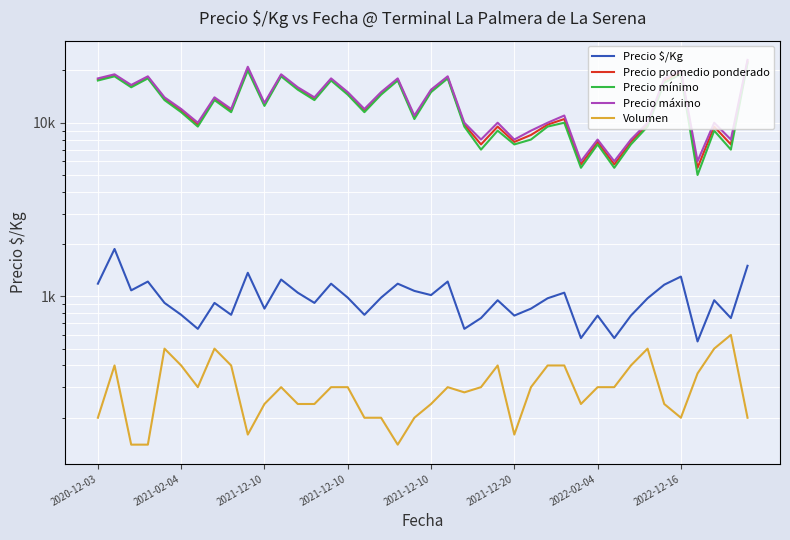

True or false: Precio mínimo and Precio $/Kg intersect in this chart.

False